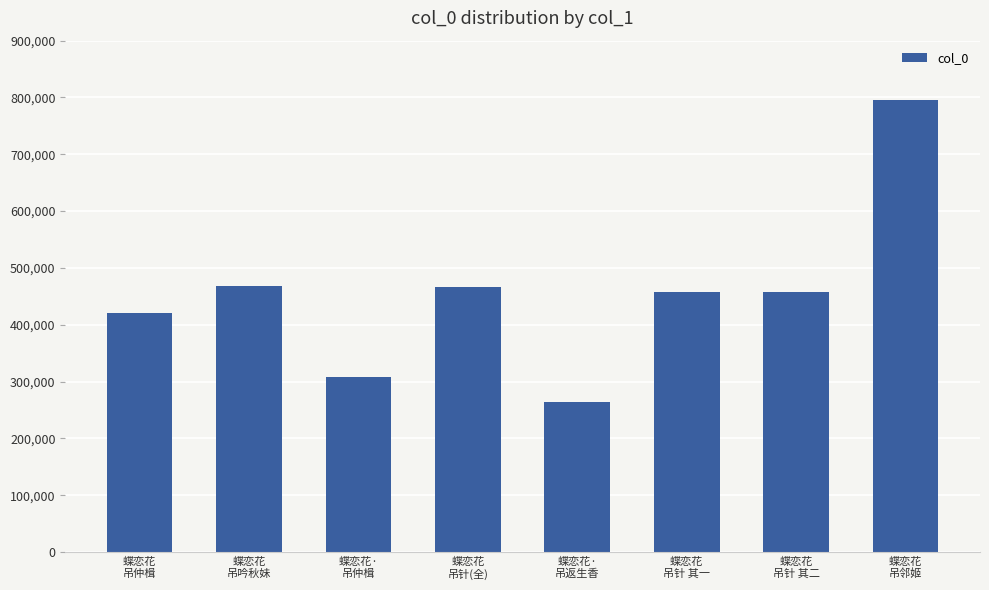

What position from the right is 蝶恋花
吊邻姬?

1